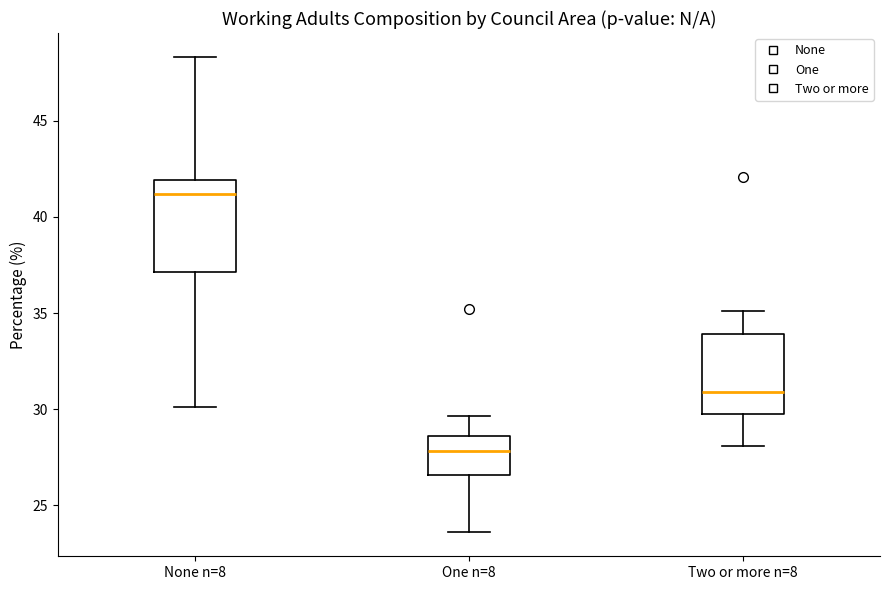

Where does the upper whisker of the box for One n=8 end on the y-axis? The values are not printed on the chart, so give them approximately, as read against the axis.

29.5